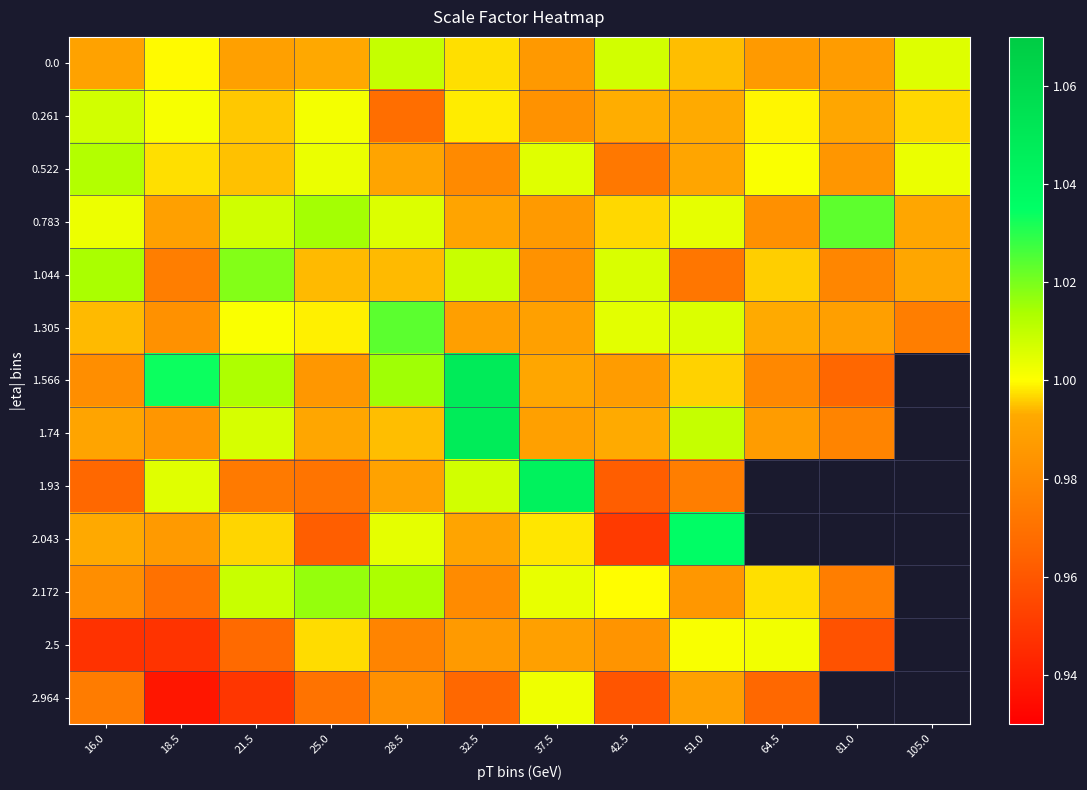

Which has a higher value, 32.5 or 25.0?

32.5